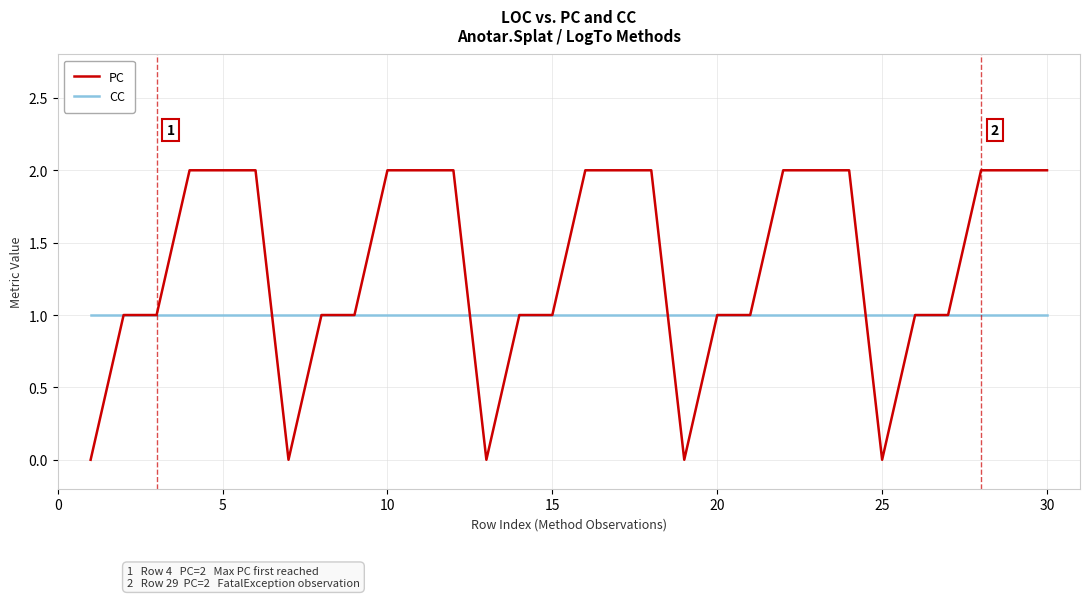

Which series has the largest total across all categories?

PC